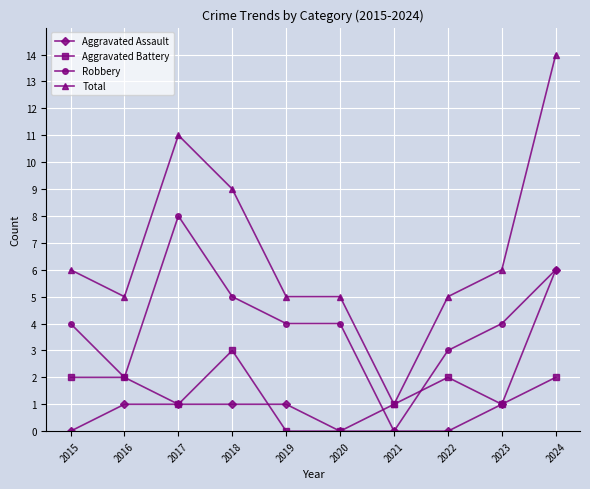

The Aggravated Battery series shows 1 at 2017. True or false?

True